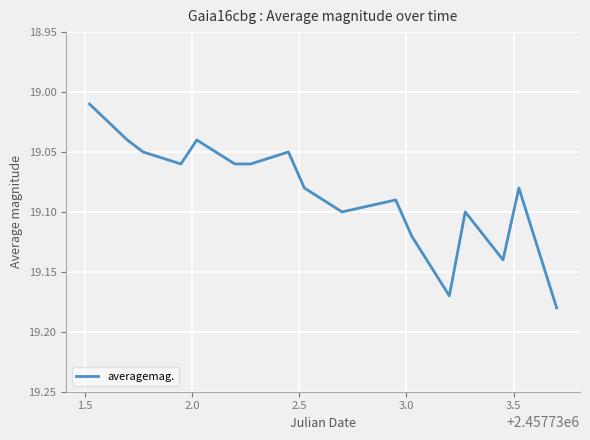

What is the value of the 4th point from the left?

19.1